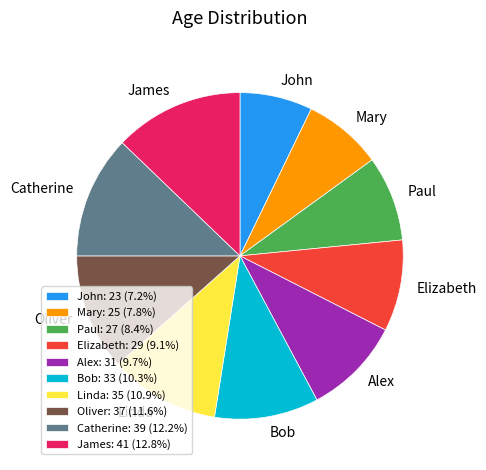

Approximately how many times larger is the value at Alex compared to James?

0.8